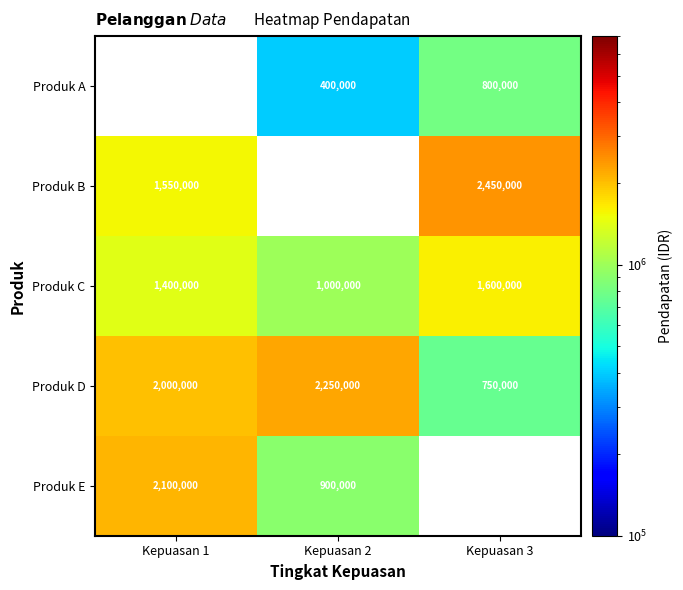

Where is Produk D nearest to the value 1500000?

Kepuasan 1